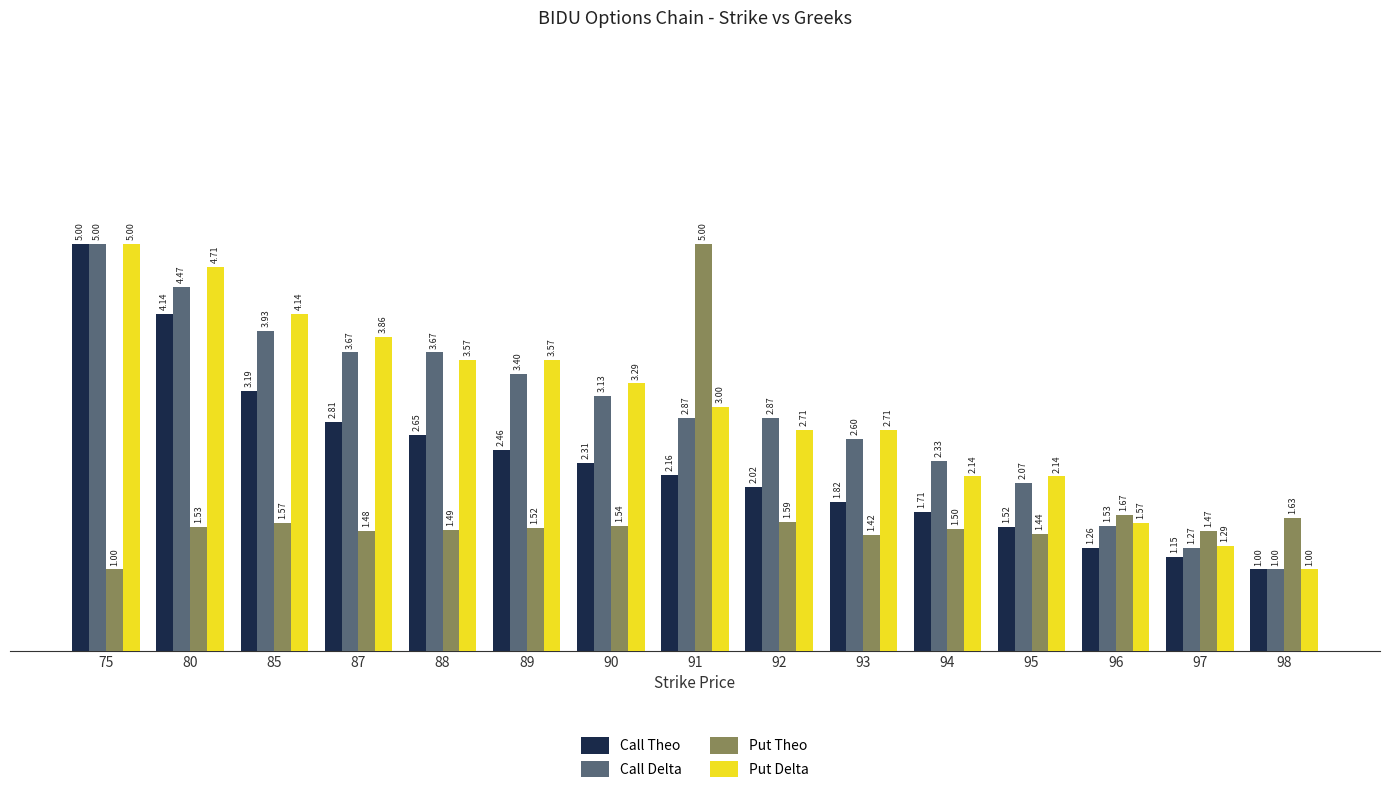

What is the sum of all Put Delta values?

44.7